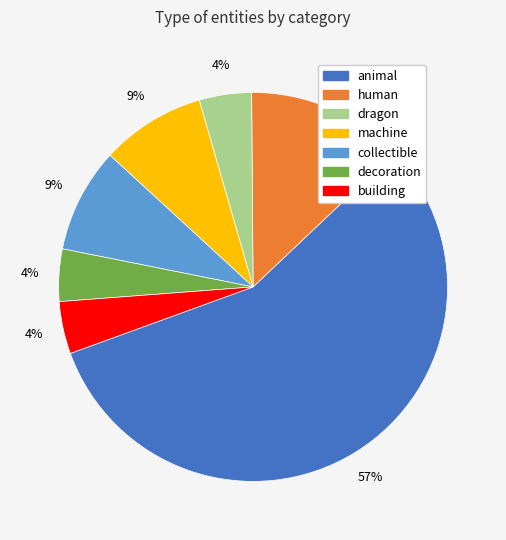

To the nearest percent, what is the combined percentage of animal and human?

70%